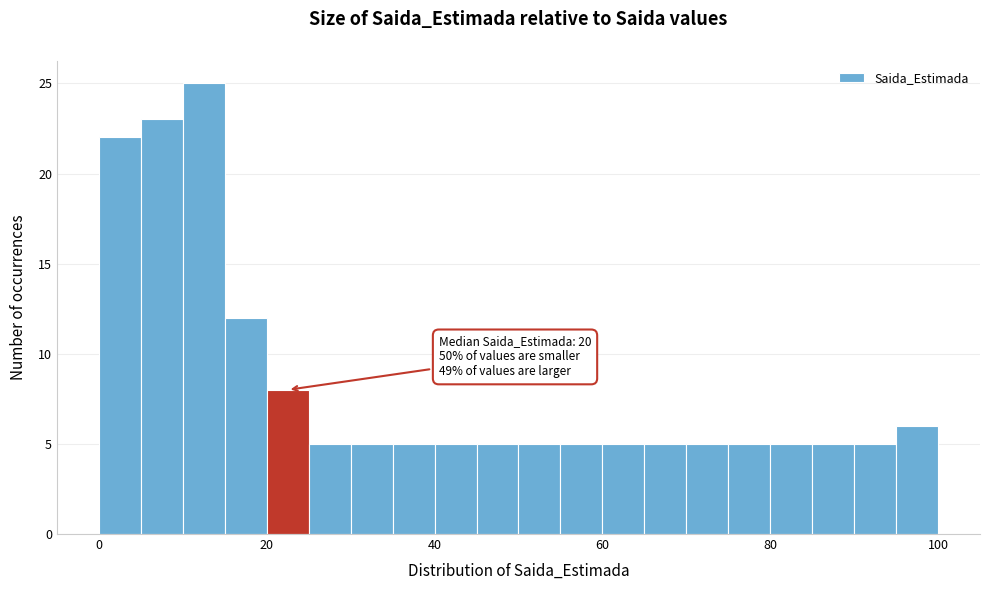

Around what value on the x-axis is the tallest bar? Give the approximate position of its centre, as read against the axis.

12